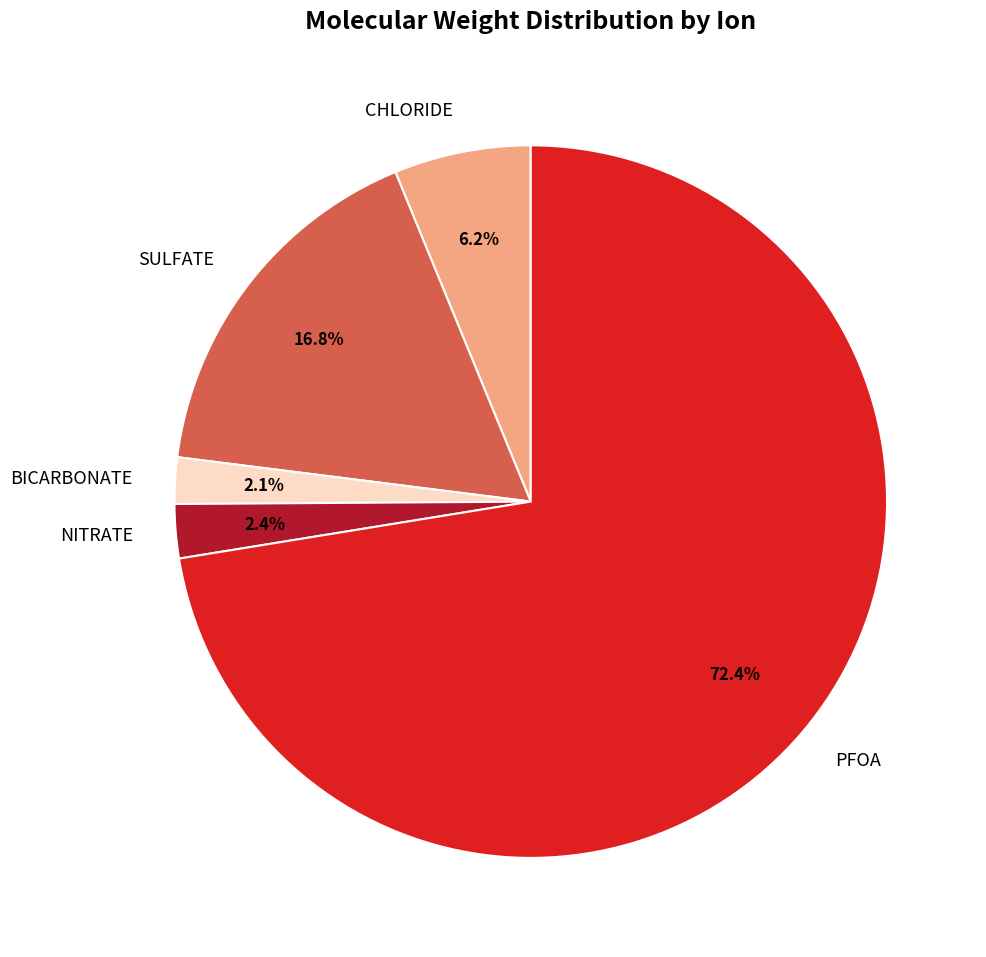

Is PFOA the majority of the pie?

Yes